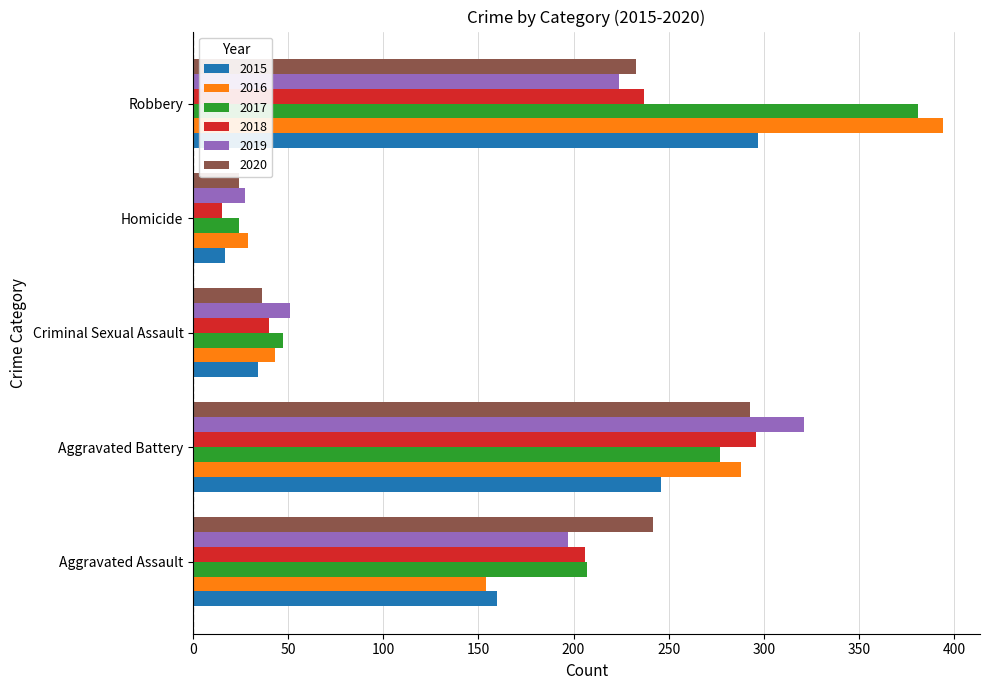

At which label is 2019 closest to 174?

Aggravated Assault